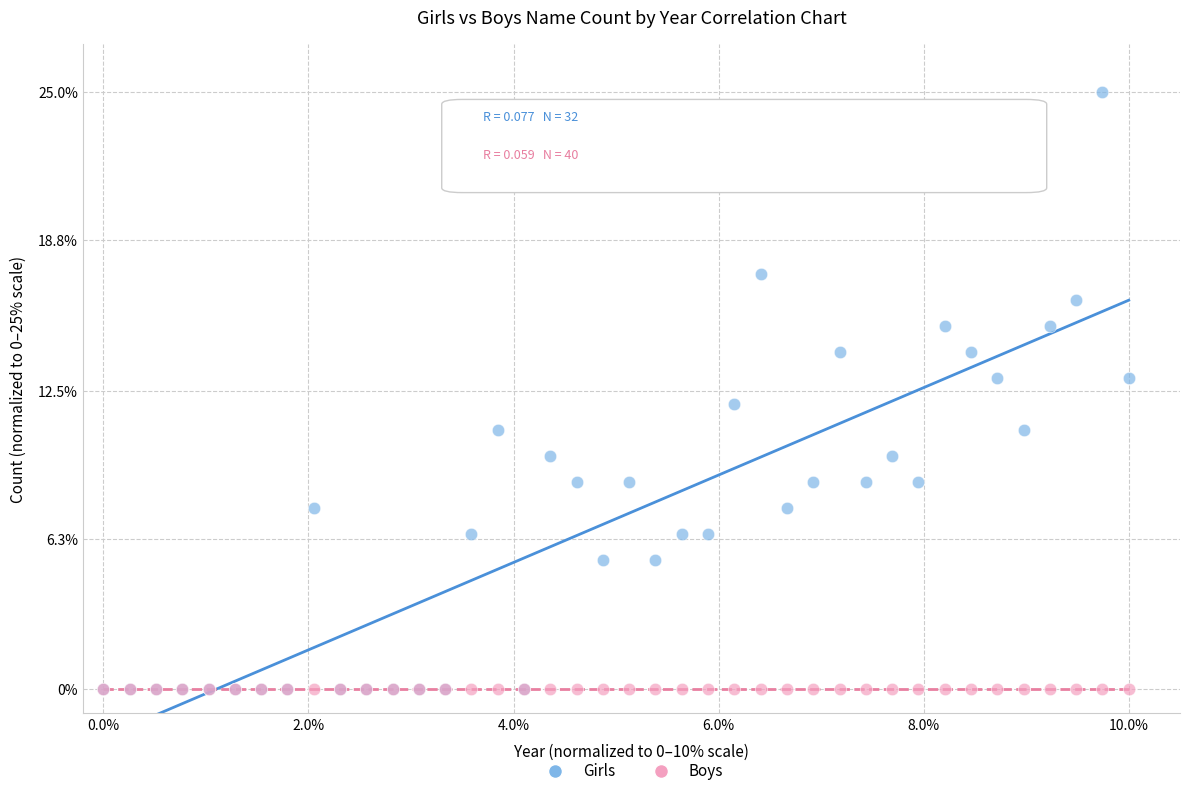

What are all the series names shown in the legend?

Girls, Boys